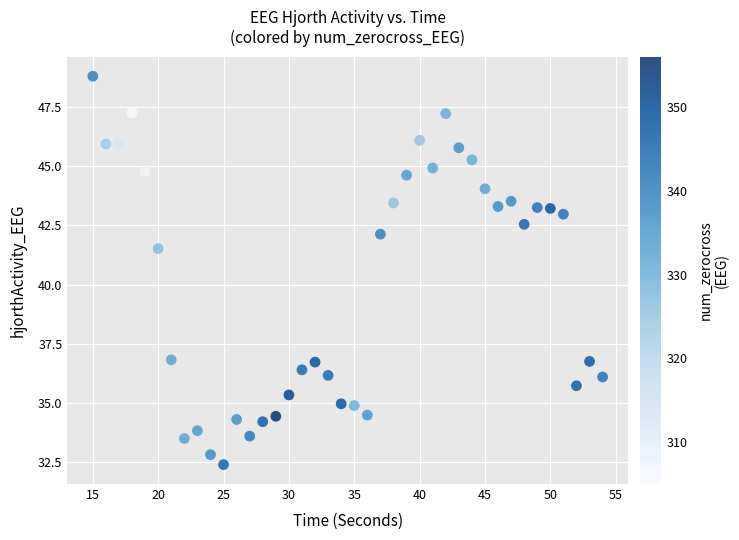

What is the range of X values (max minus min)?

39.0